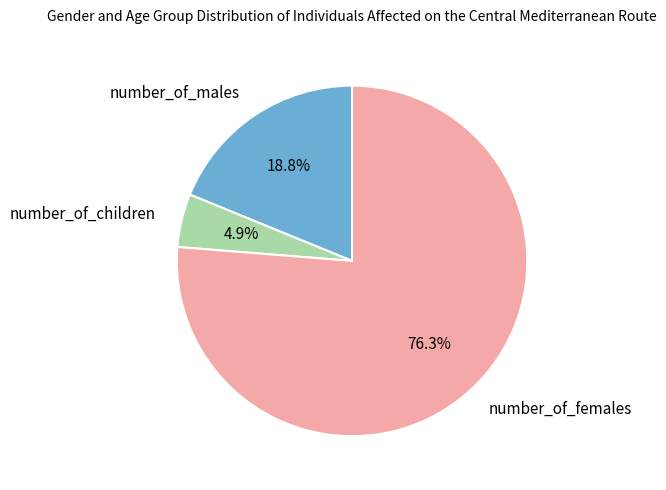

Do number_of_females and number_of_children together represent more than half of the pie?

Yes